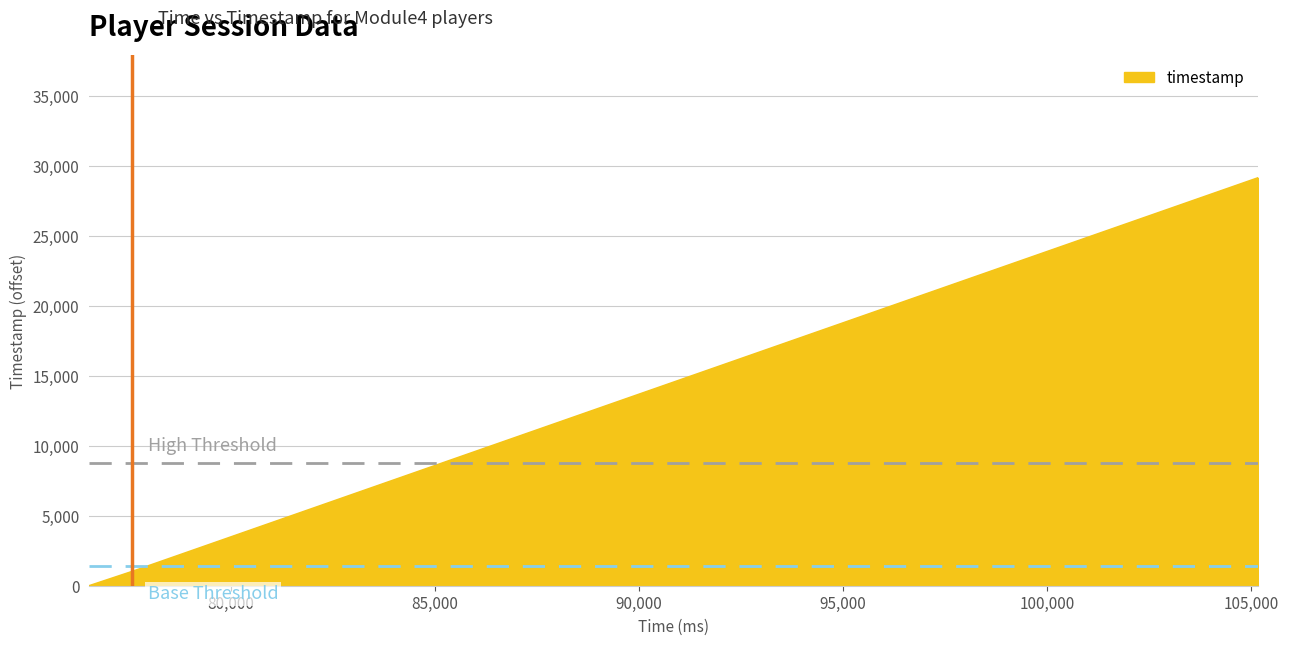

Reading left to right, list all the values displayed in this chart.

0	1015	29174